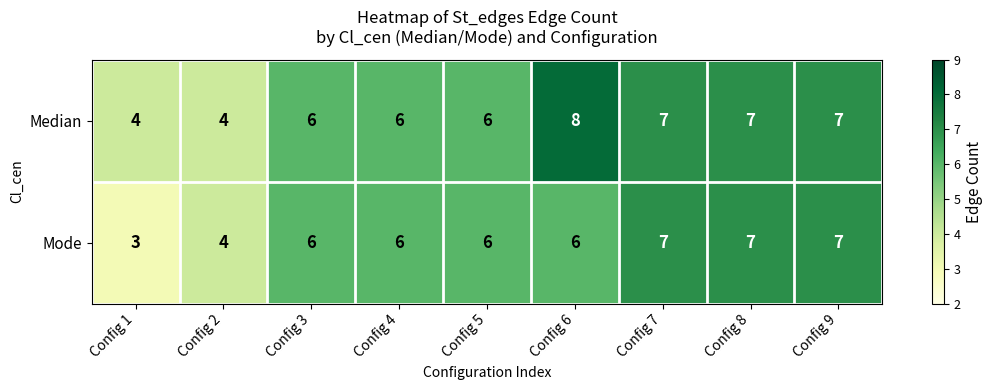

The value of Mode at Config 3 is 9. True or false?

False